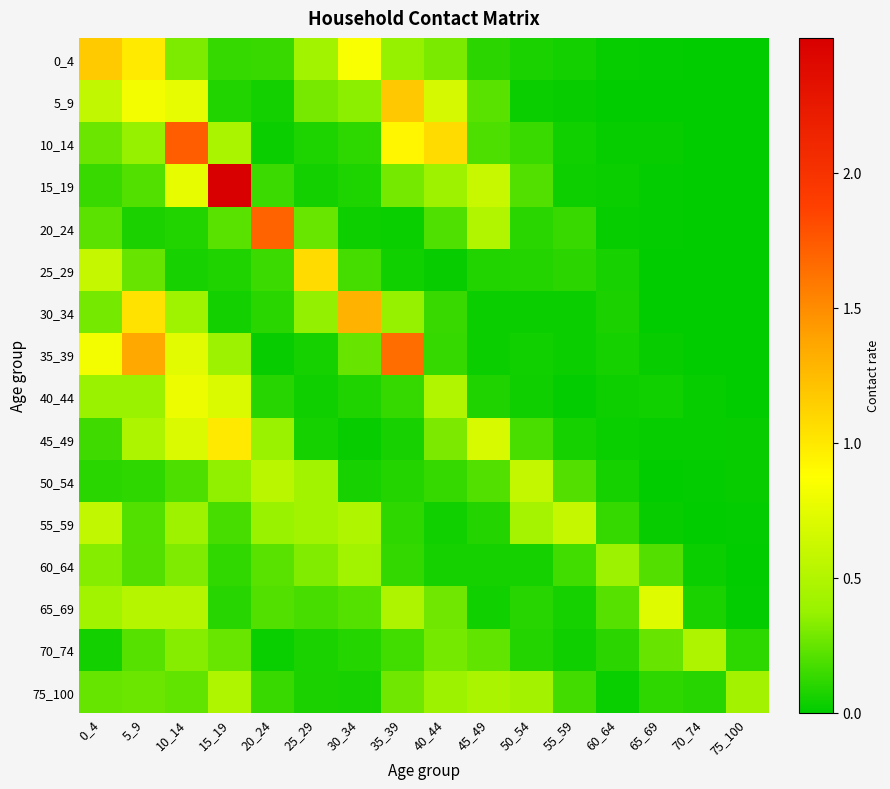

Between 10_14 and 45_49, which is larger?

10_14